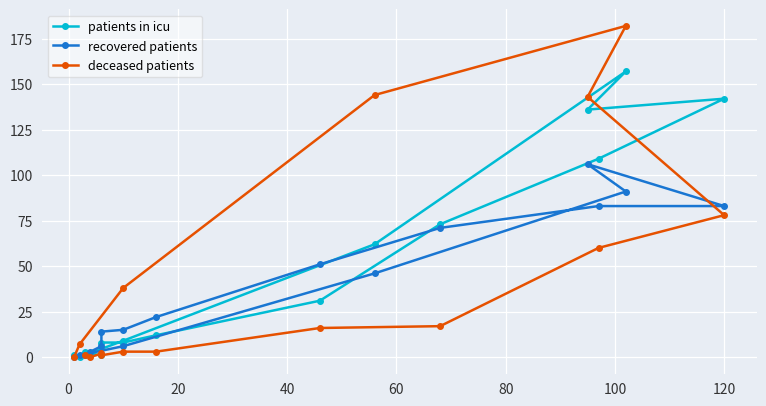

Reading left to right, transcribe all the data shown in this chart.

patients in icu: 3	2	1	8	8	12	31	73	109	142	136	157	62	9	0	1
recovered patients: 1	3	6	14	15	22	51	71	83	83	106	91	46	6	1	0
deceased patients: 1	0	2	1	3	3	16	17	60	78	143	182	144	38	7	0